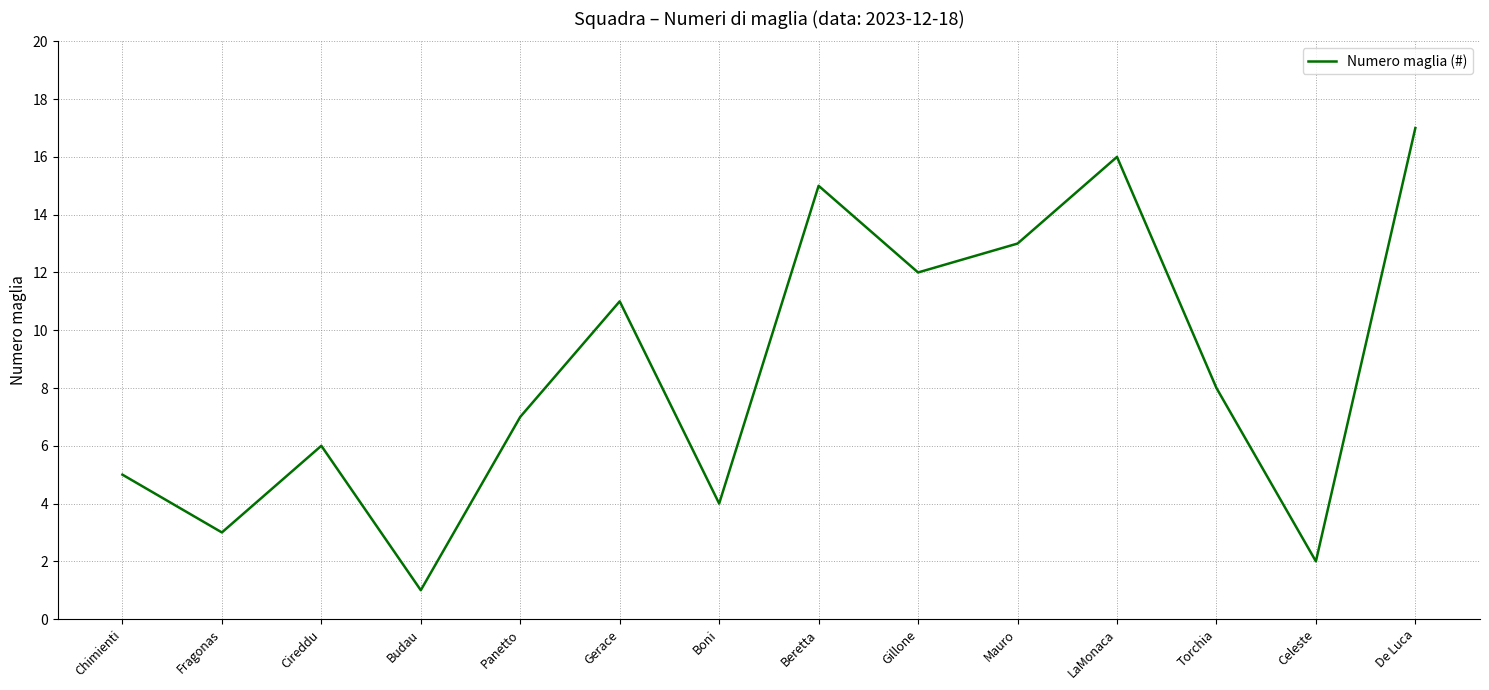

Reading right to left, extract all data points from this chart.

17	2	8	16	13	12	15	4	11	7	1	6	3	5